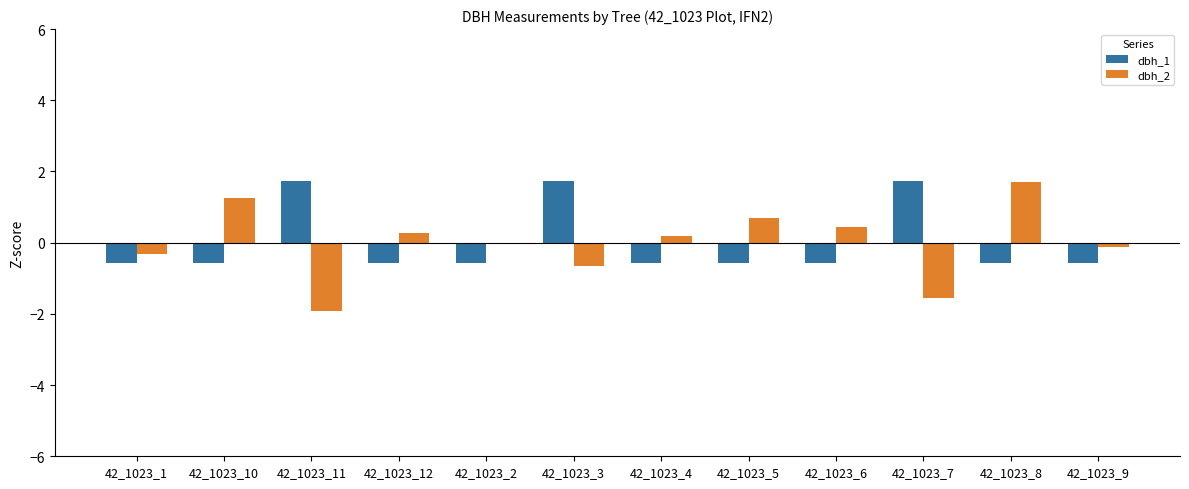

What is the total value across all series at 42_1023_9?

-0.7